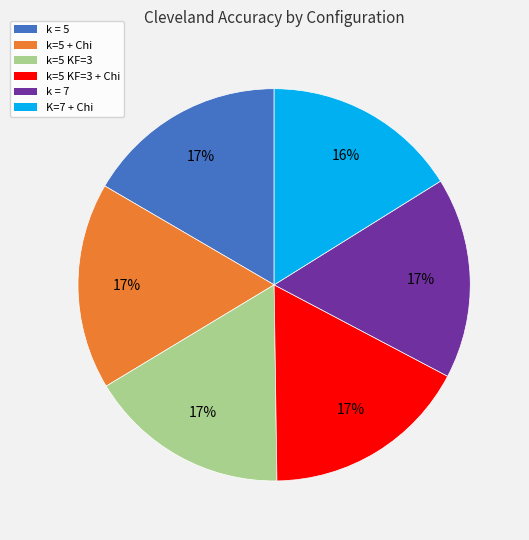

To the nearest percent, what is the average slice percentage?

17%